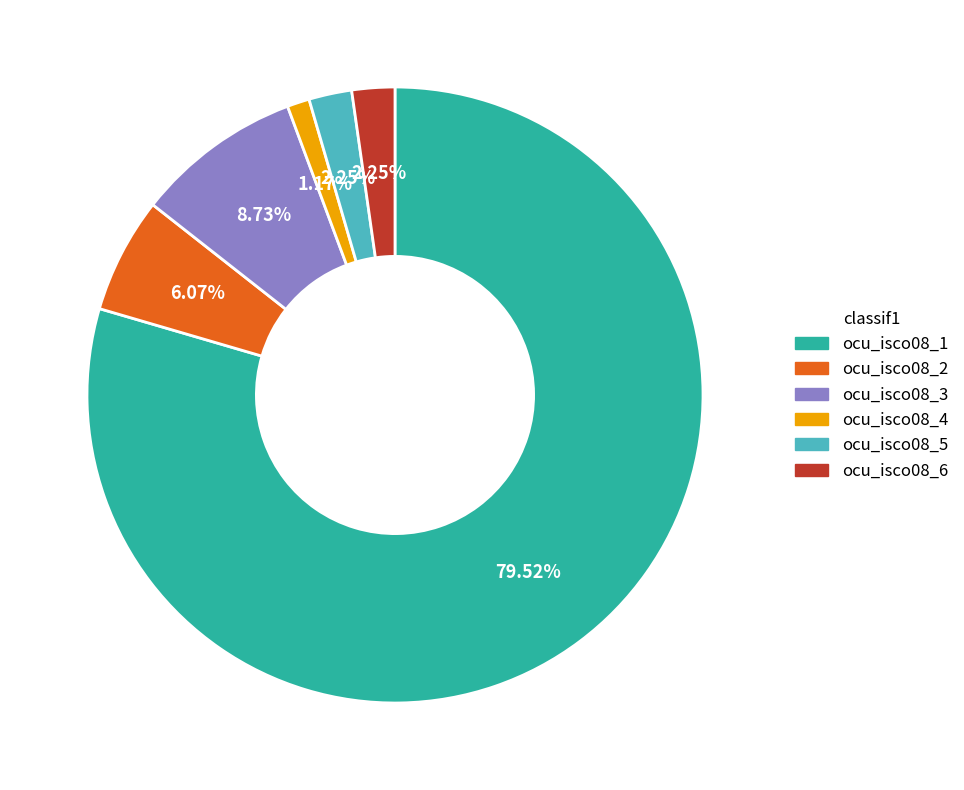

To the nearest percent, what portion does ocu_isco08_3 represent?

9%